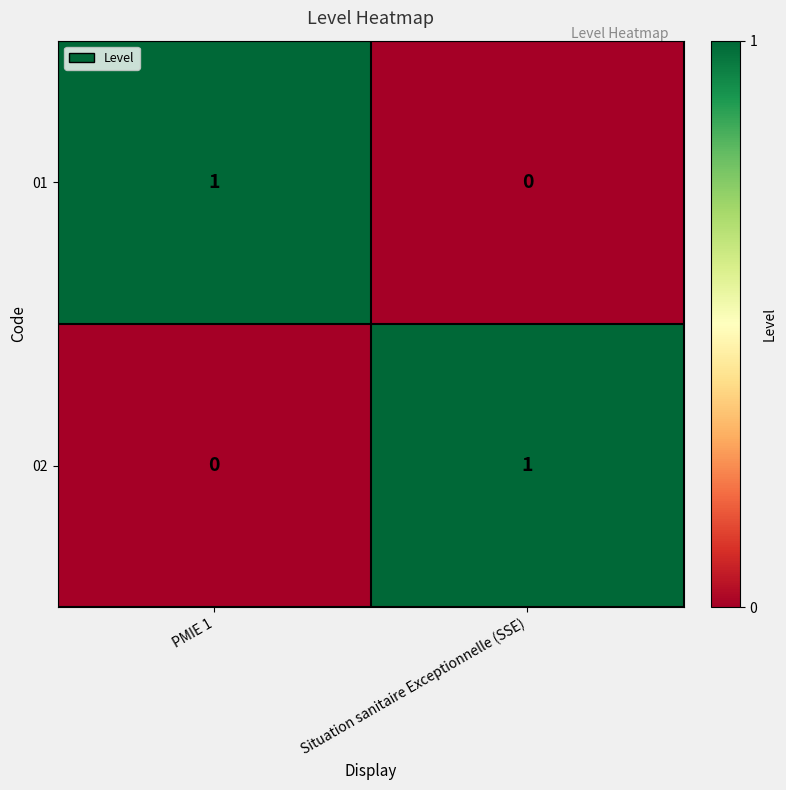

Is it true that 01 equals 0 at Situation sanitaire Exceptionnelle (SSE)?

True